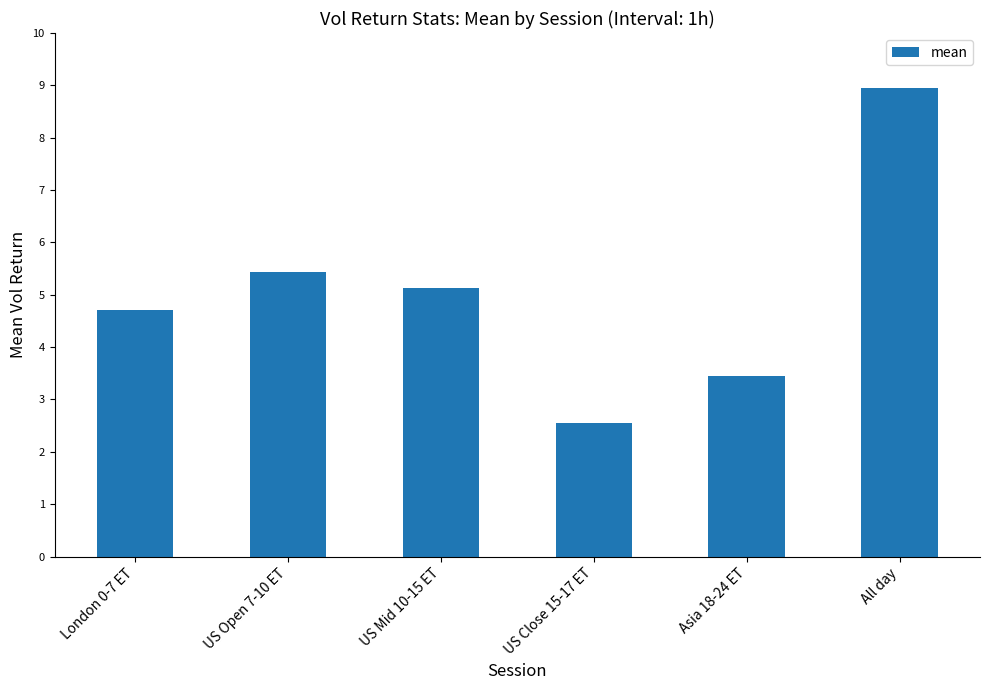

How many series are shown in this chart?

1